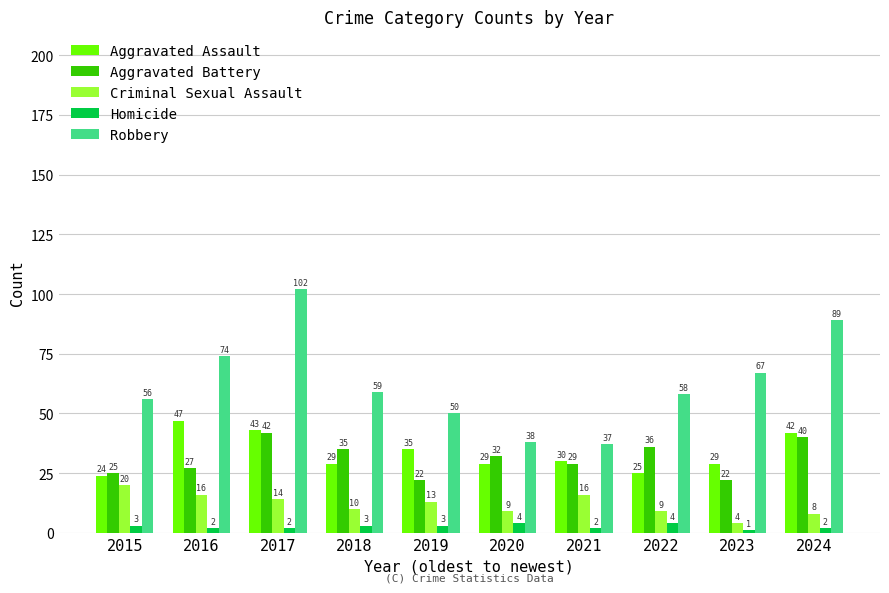

Which series has the widest spread of values?

Robbery